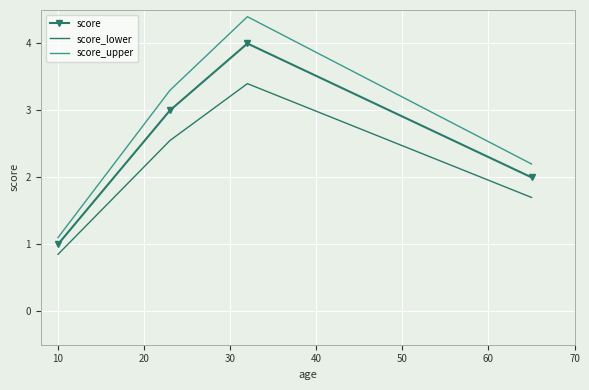

Which series has the largest total across all categories?

score_upper